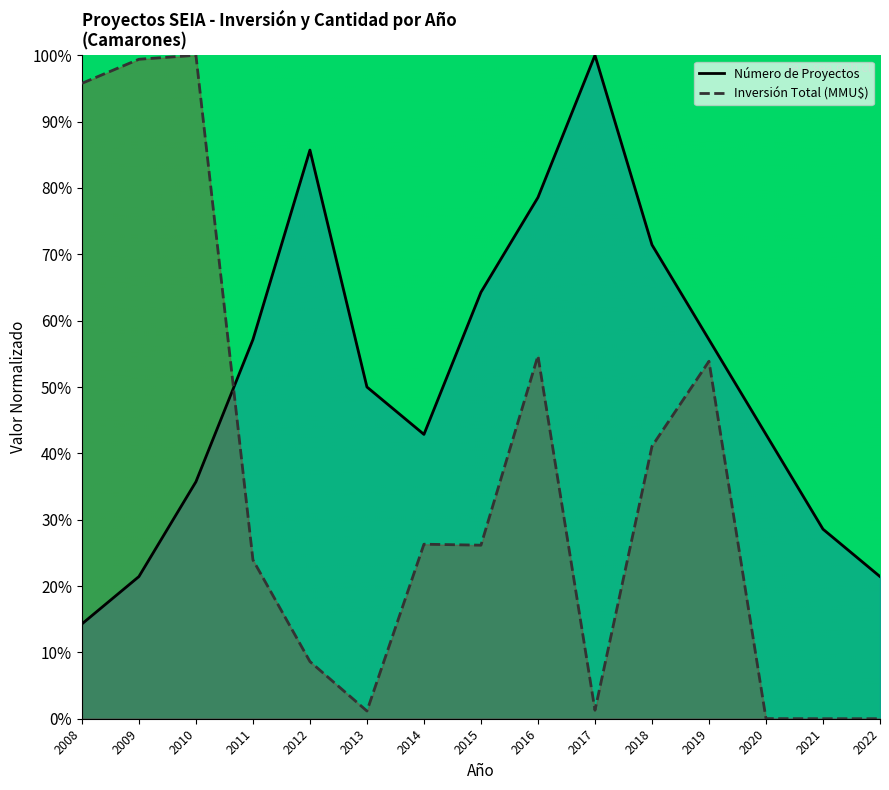

Between which two adjacent categories do Inversión Total (MMU$) and Número de Proyectos first intersect?

2010 and 2011